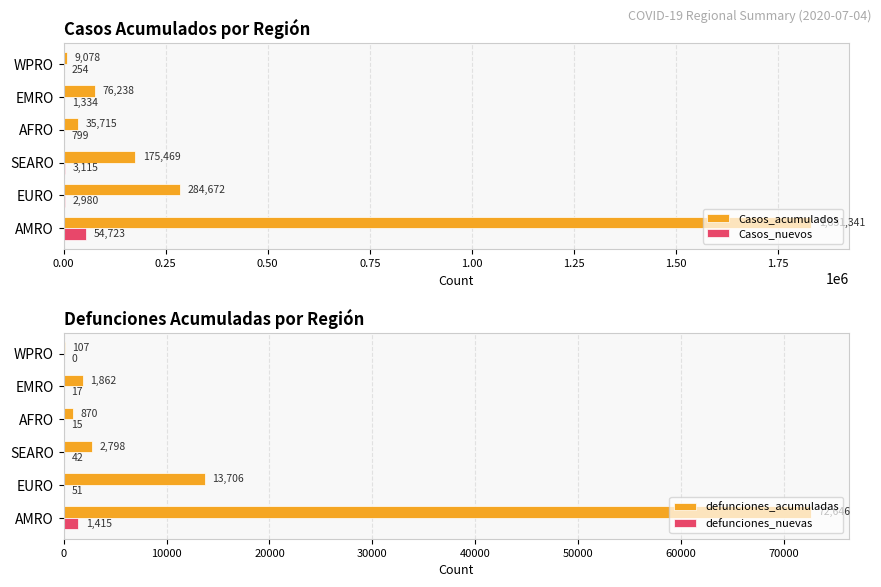

Reading left to right, list all the values displayed in this chart.

Casos_acumulados: 1831341	284672	175469	35715	76238	9078
Casos_nuevos: 54723	2980	3115	799	1334	254
defunciones_acumuladas: 72646	13706	2798	870	1862	107
defunciones_nuevas: 1415	51	42	15	17	0